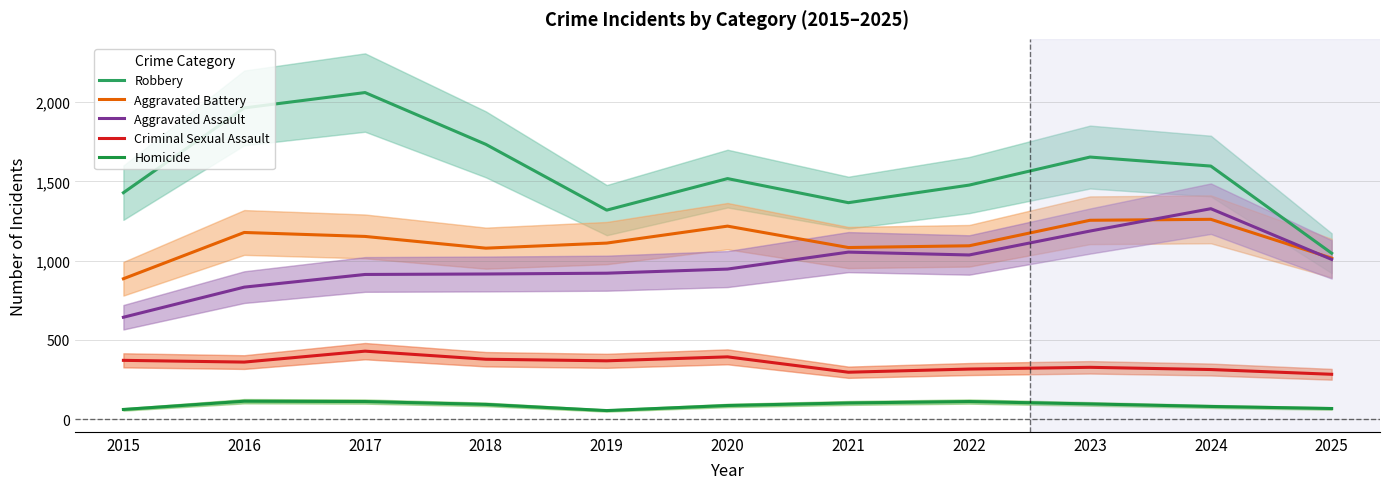

How many lines are shown in the chart?

5